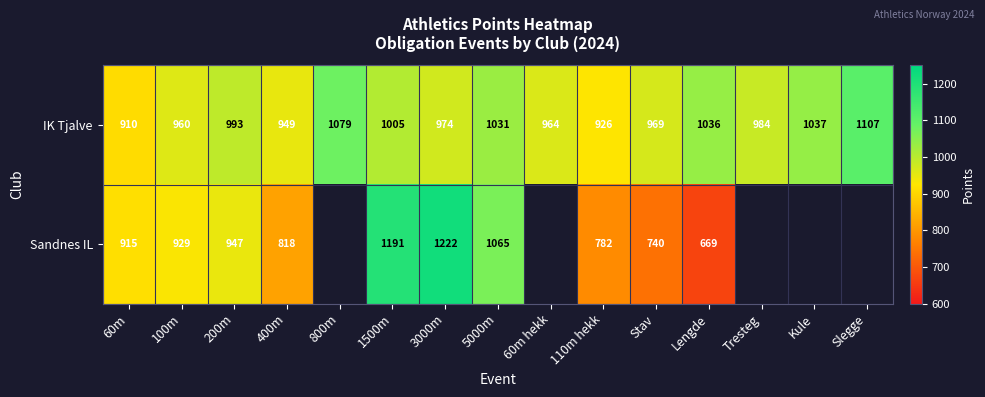

At how many categories does at least one series exceed 700?

15